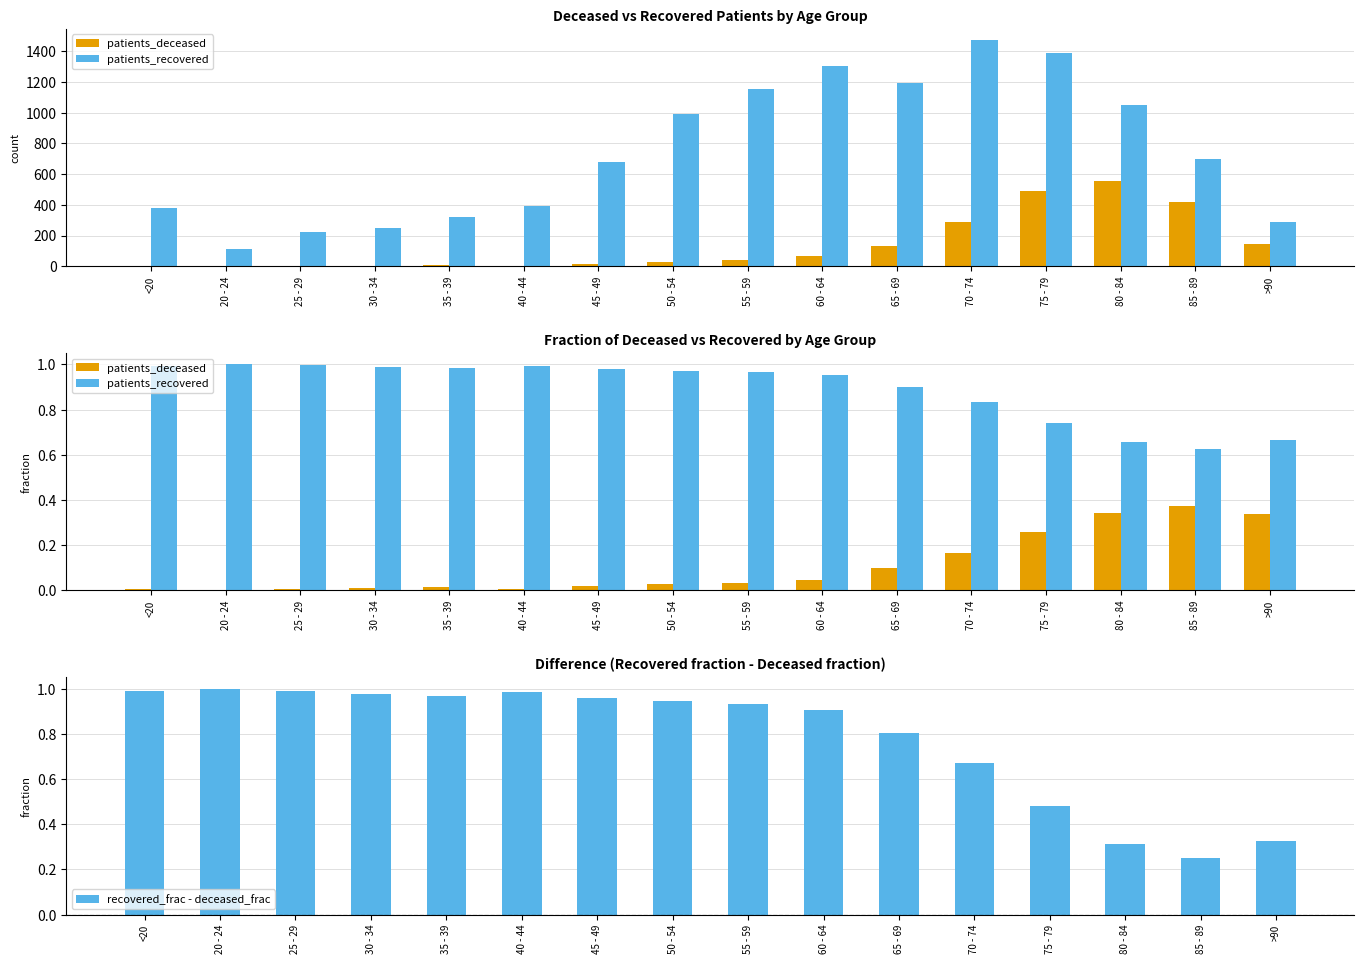

Is it true that recovered_frac - deceased_frac equals 1.6 at 25 - 29?

False